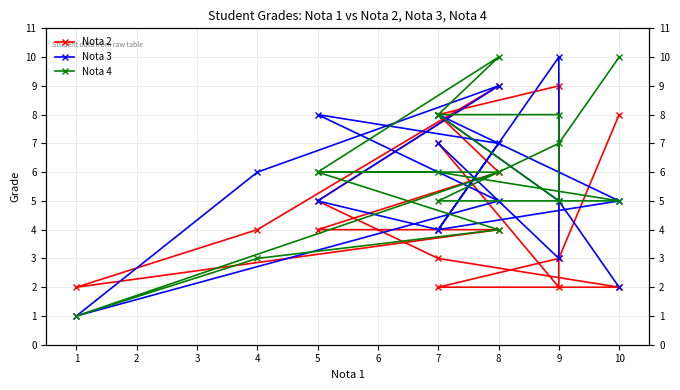

Does the chart have visible grid lines?

Yes